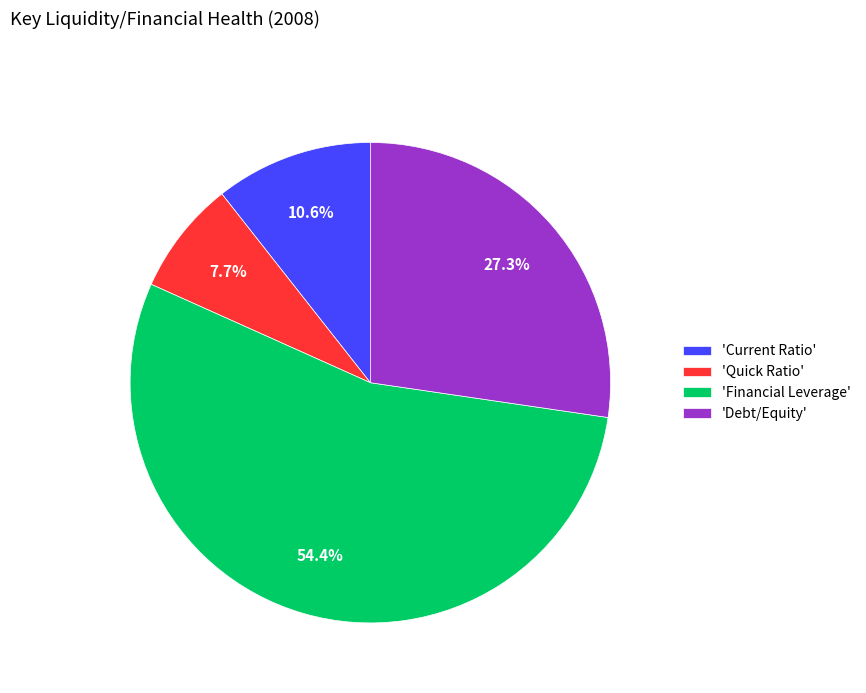

Which has a higher value, 'Current Ratio' or 'Debt/Equity'?

'Debt/Equity'